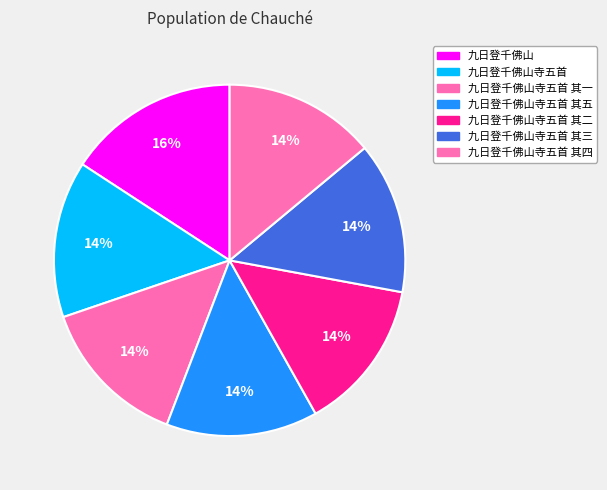

Rank the categories by value from lowest to highest.

九日登千佛山寺五首 其一, 九日登千佛山寺五首 其二, 九日登千佛山寺五首 其三, 九日登千佛山寺五首 其四, 九日登千佛山寺五首 其五, 九日登千佛山寺五首, 九日登千佛山